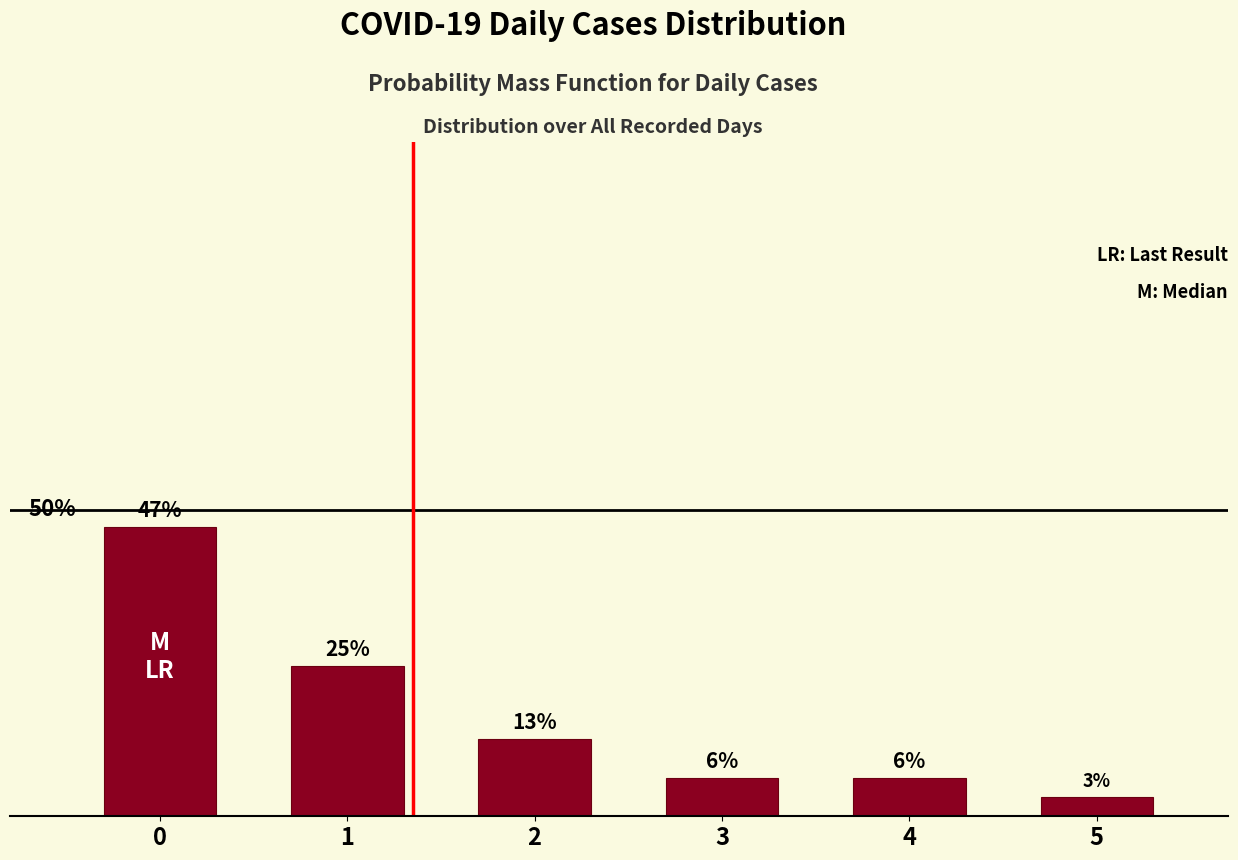

Are the bars horizontal?

No